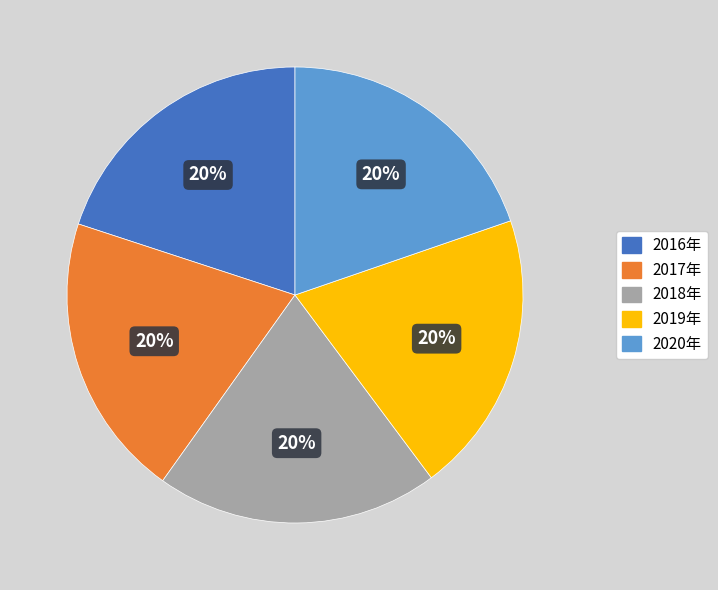

To the nearest percent, what percentage of the pie is 2017年?

20%